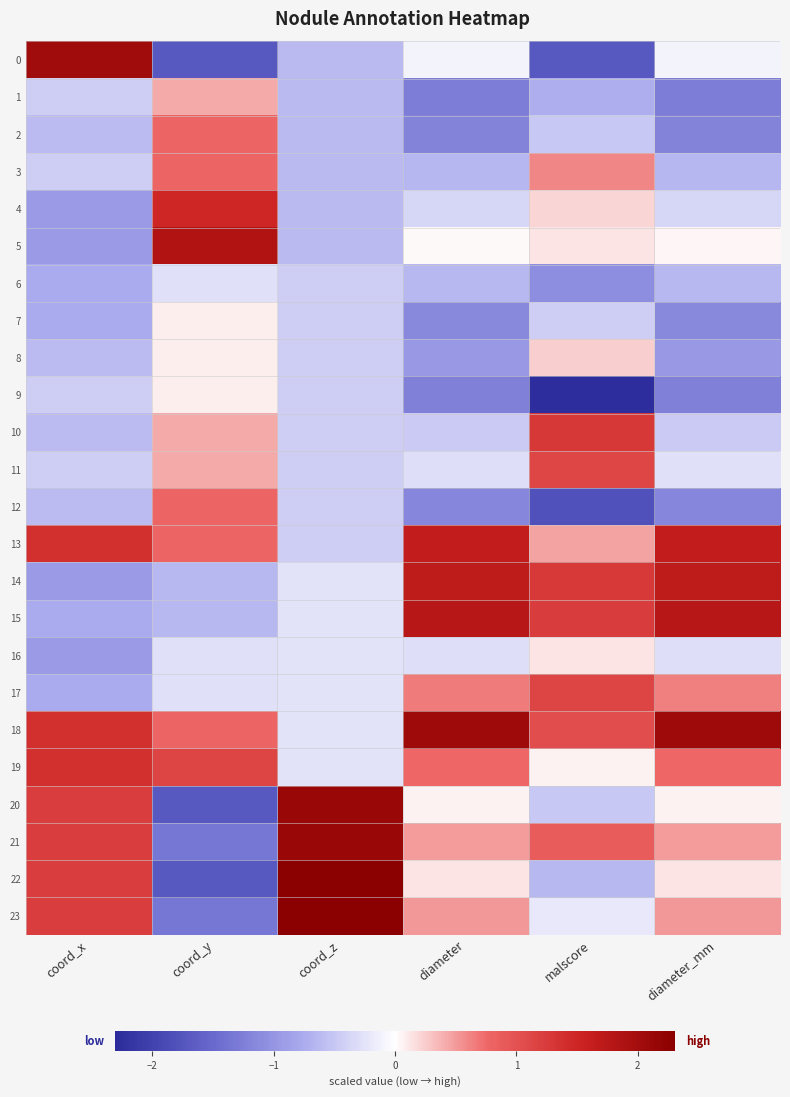

Between coord_z and coord_x, which is larger?

coord_x